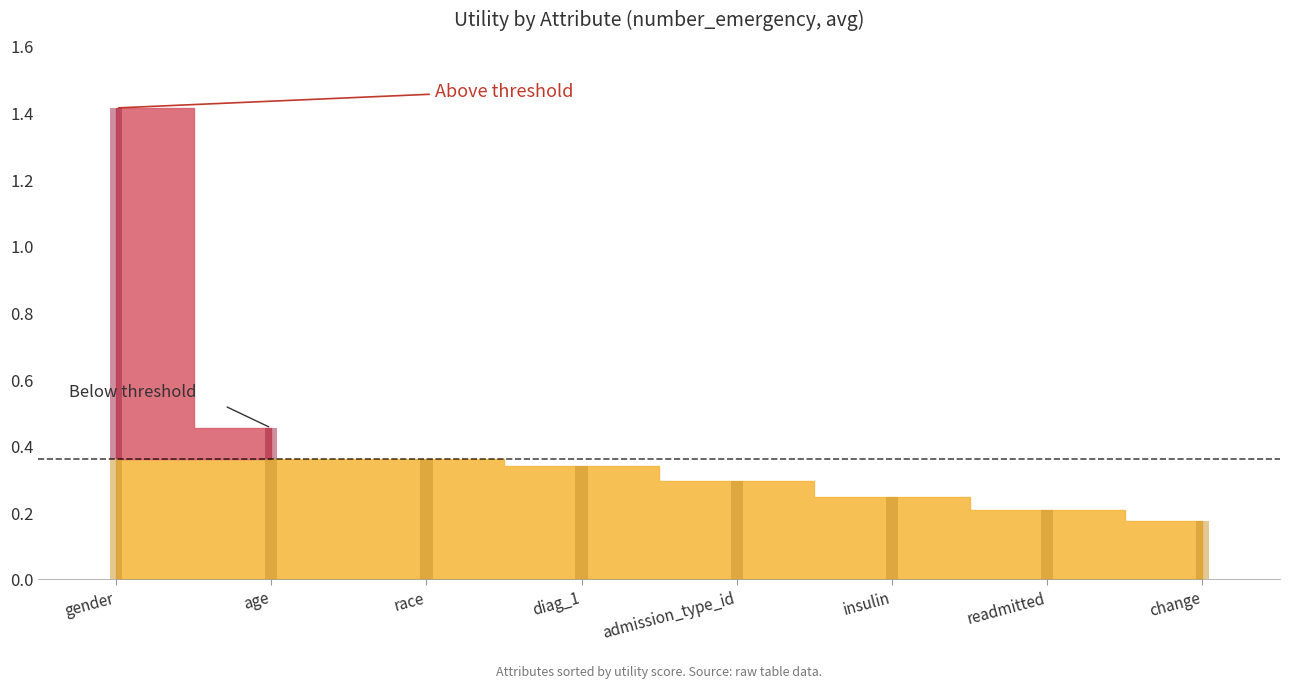

Count the values in the range 0 to 1.

7